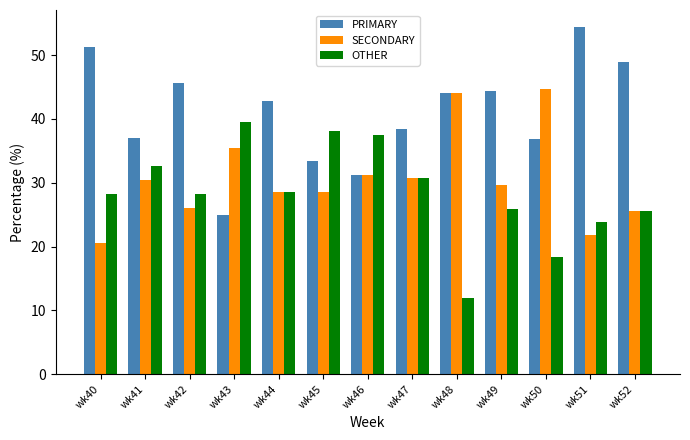

List the series in order of their overall mean, highest first.

PRIMARY, SECONDARY, OTHER